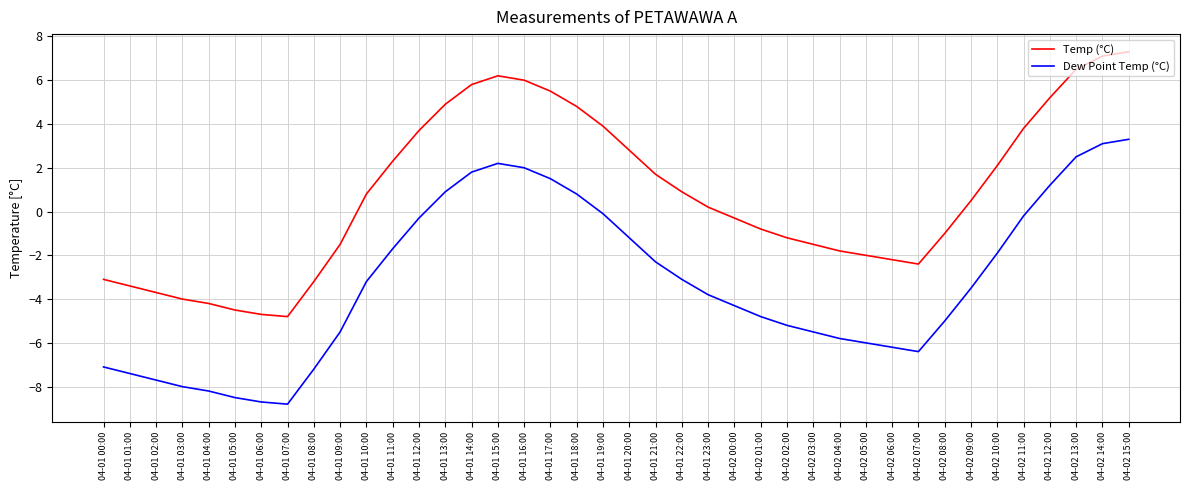

True or false: Dew Point Temp (°C) and Temp (°C) cross at least once.

False